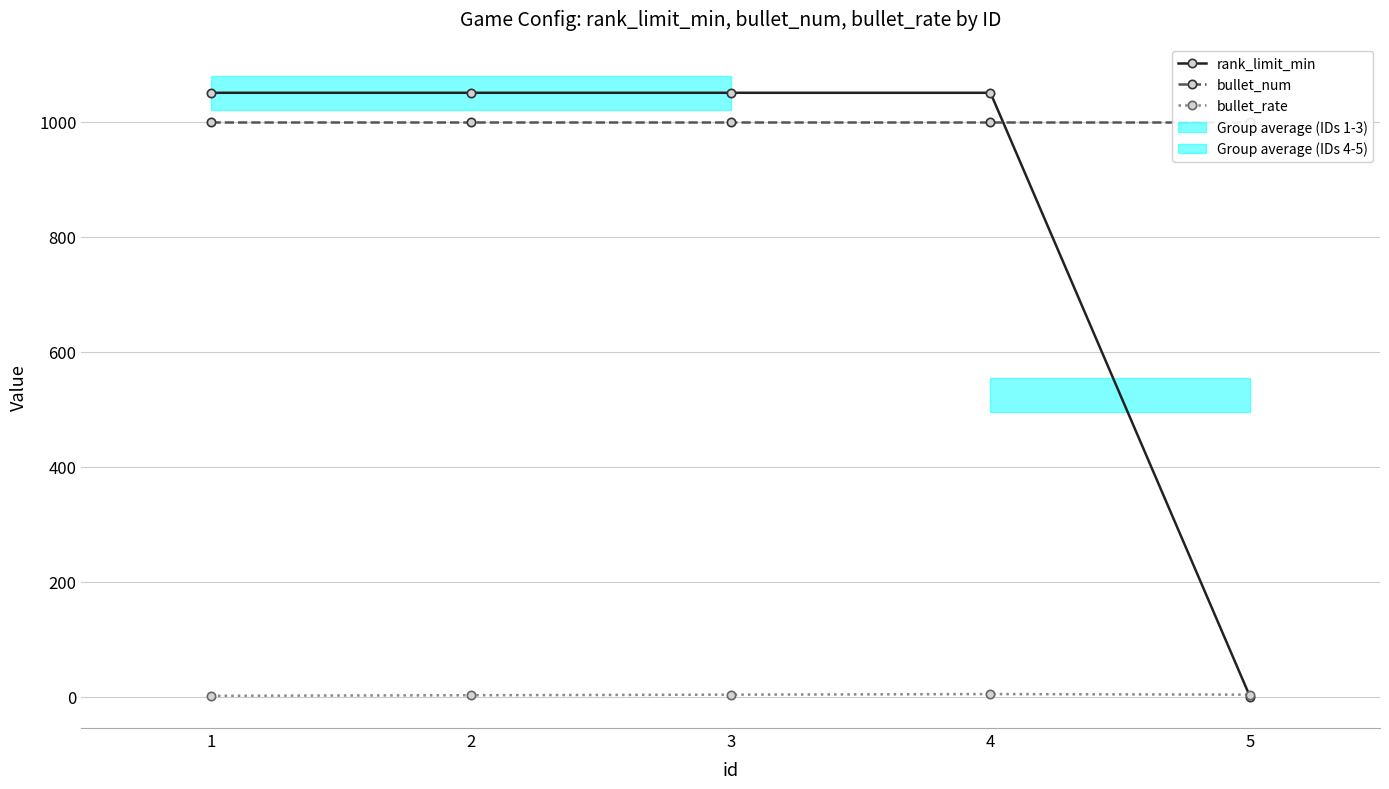

Which category has the highest value across all series?

1